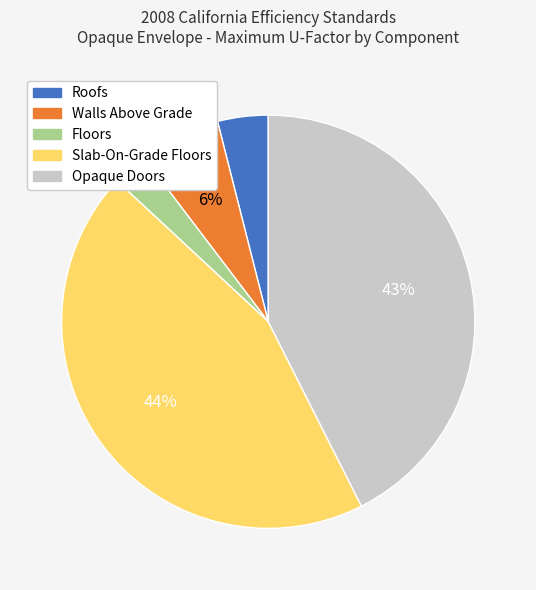

To the nearest percent, what portion does Roofs represent?

4%